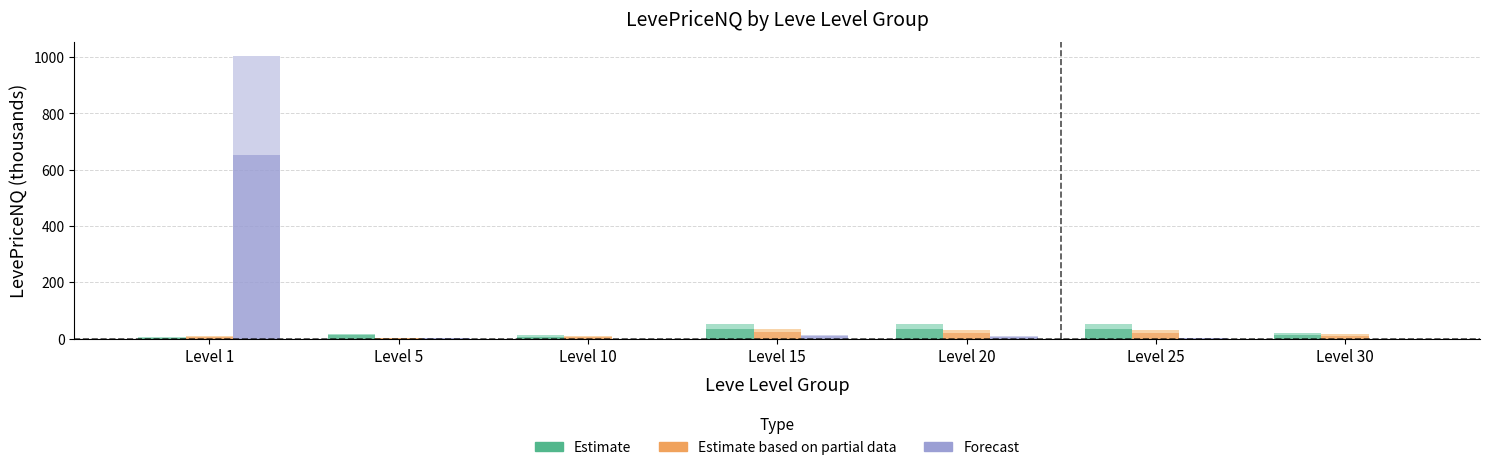

At which category is the sum across all series the highest?

Level 1